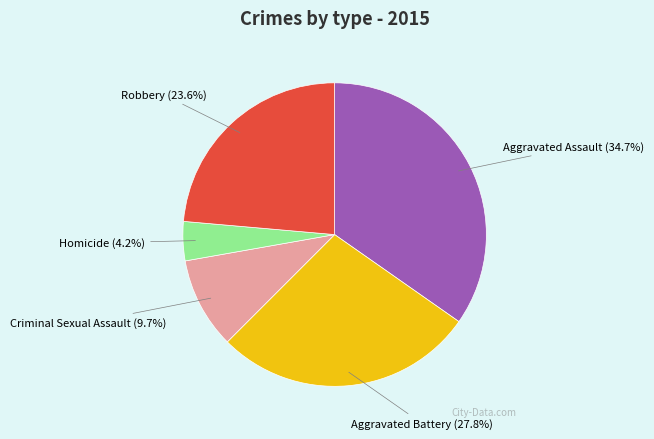

Which has a higher value, Homicide or Aggravated Assault?

Aggravated Assault